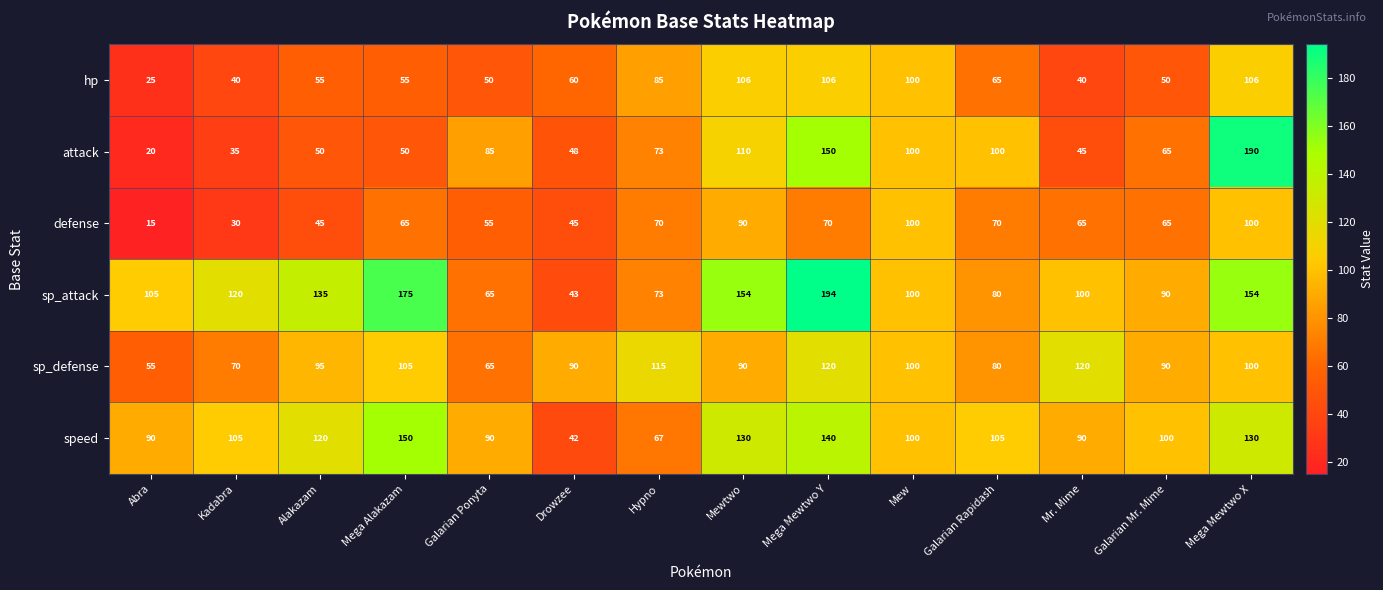

Which series has the largest total across all categories?

sp_attack